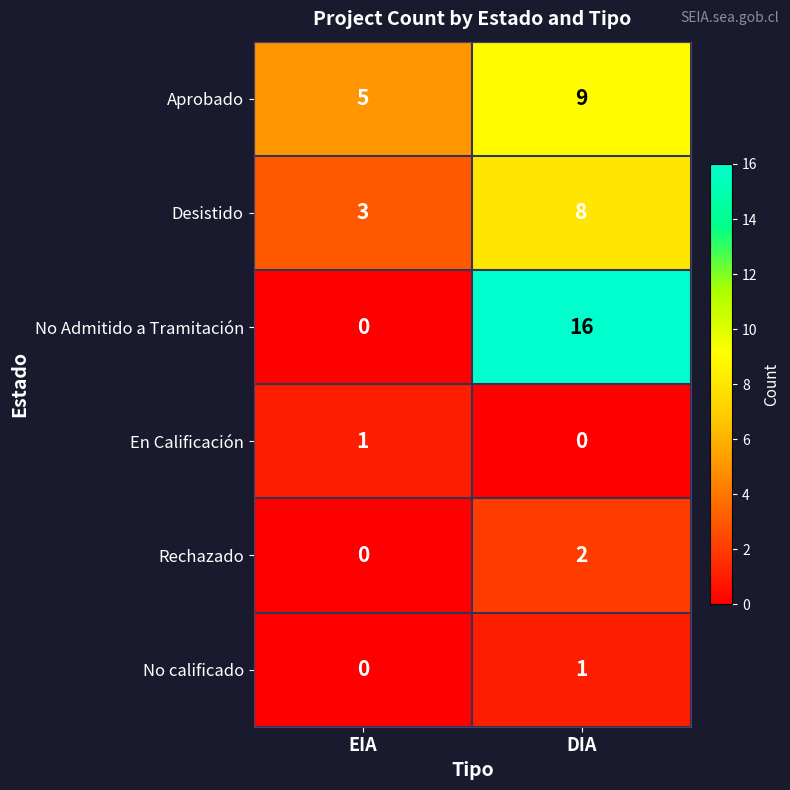

Where is En Calificación nearest to the value 0?

DIA